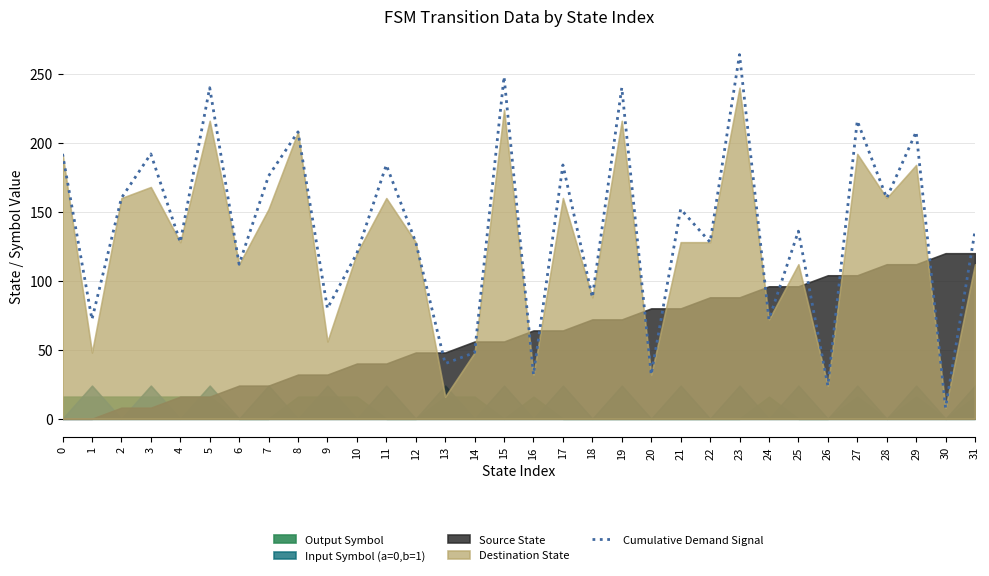

Which label corresponds to the smallest value in the chart?

30